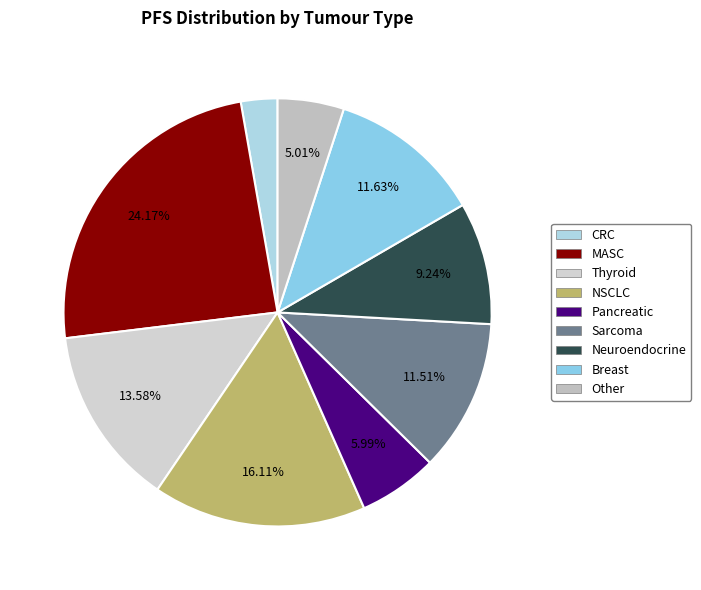

What is the change in value from Pancreatic to Other?

-0.9